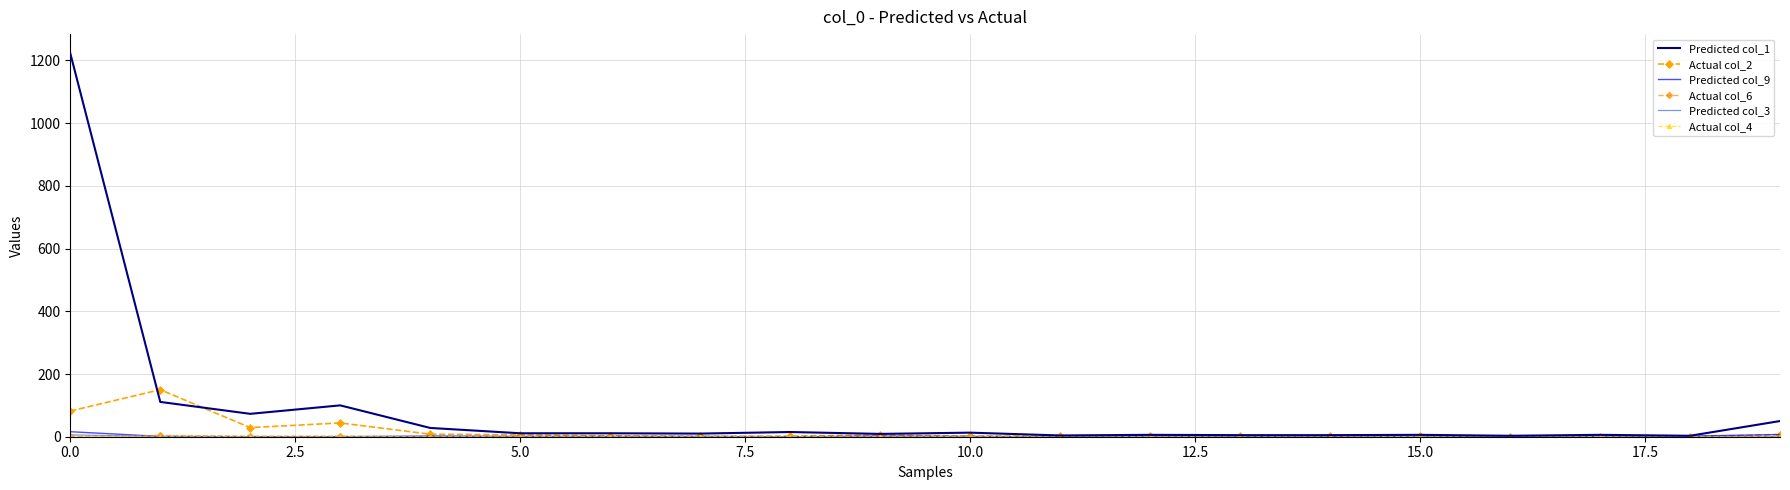

True or false: Actual col_2 and Actual col_4 cross at least once.

False